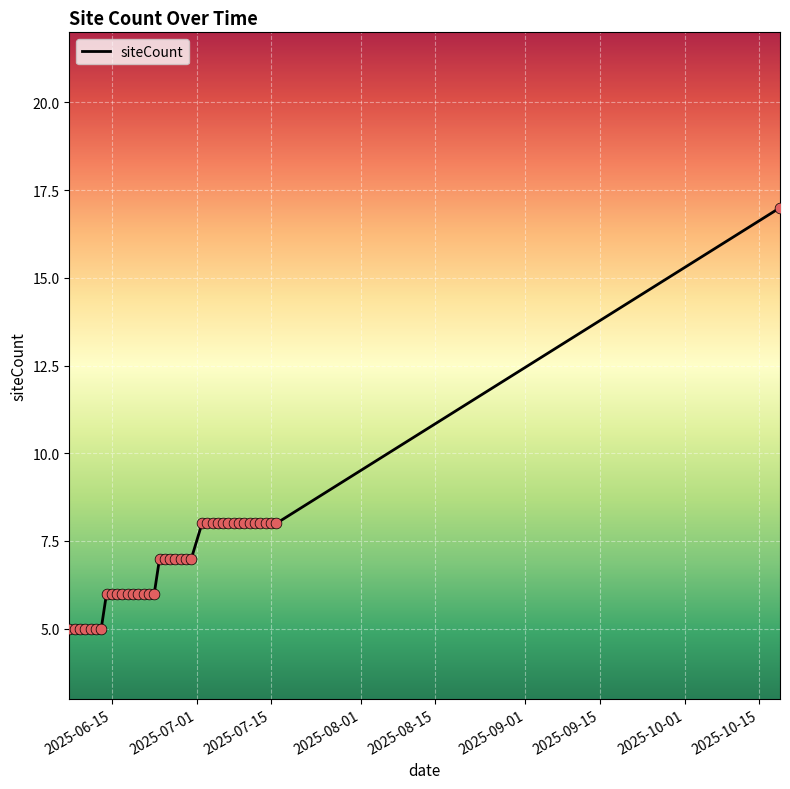

What is the maximum value shown in the chart?

17